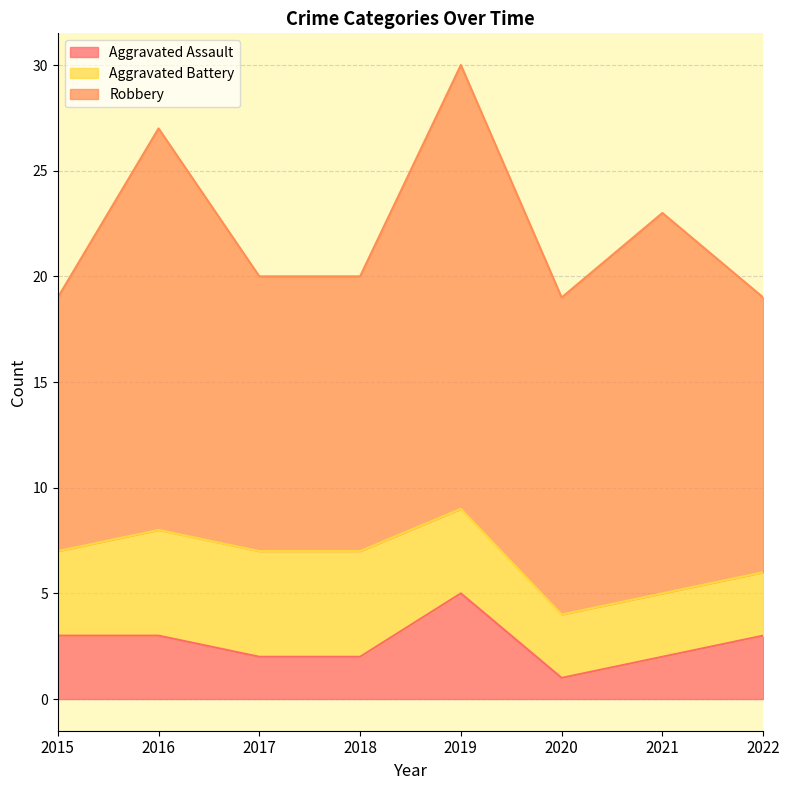

At which category does Aggravated Assault reach its first local valley?

2020